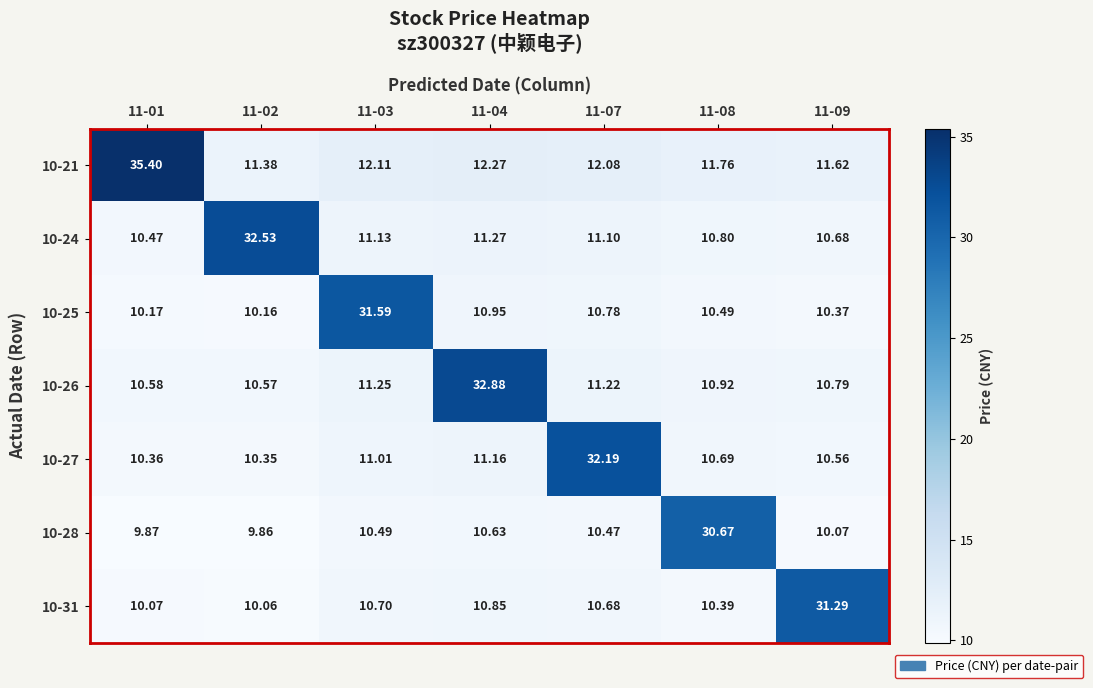

At how many categories does at least one series exceed 16?

7